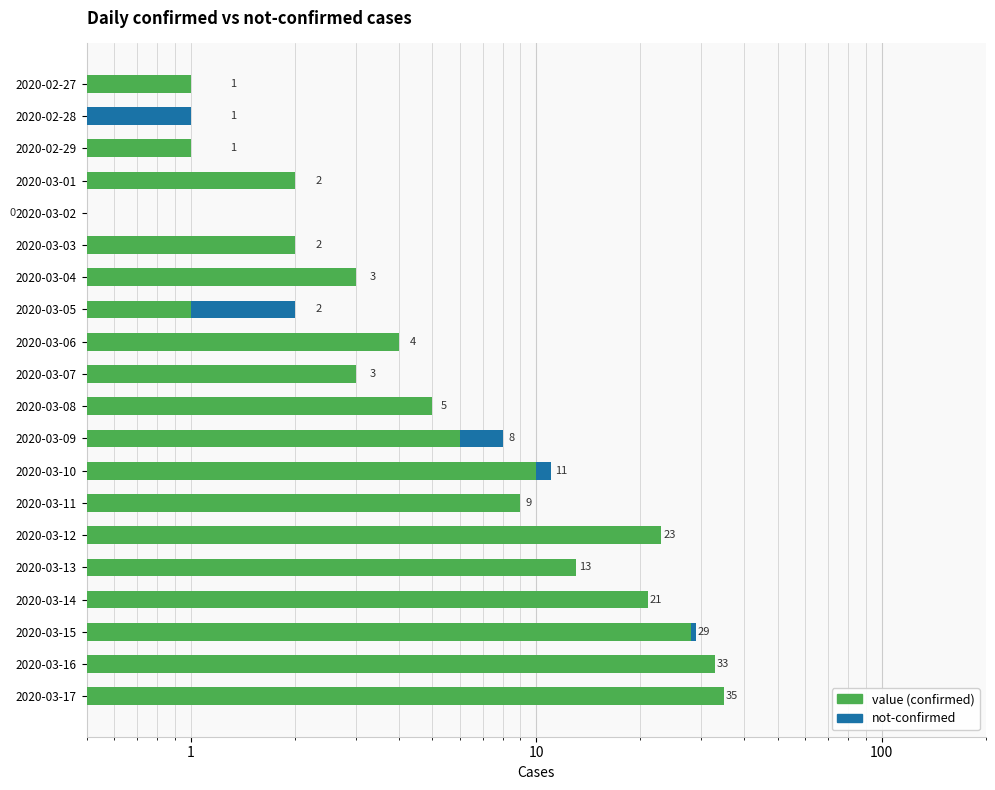

Which series has the largest total across all categories?

value